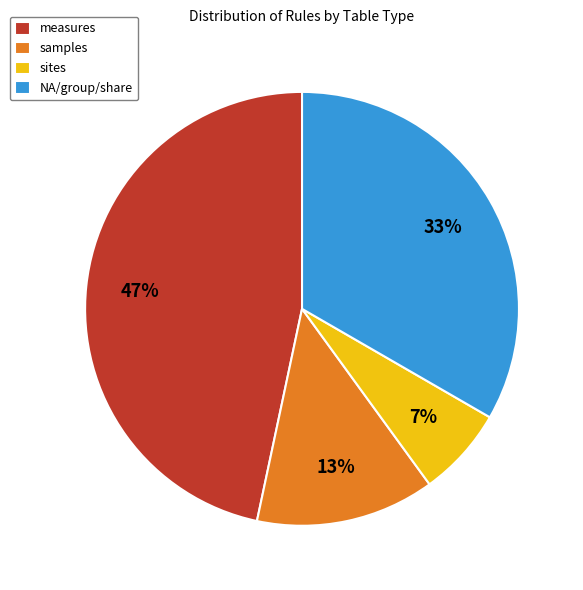

True or false: samples accounts for 13% of the total.

True